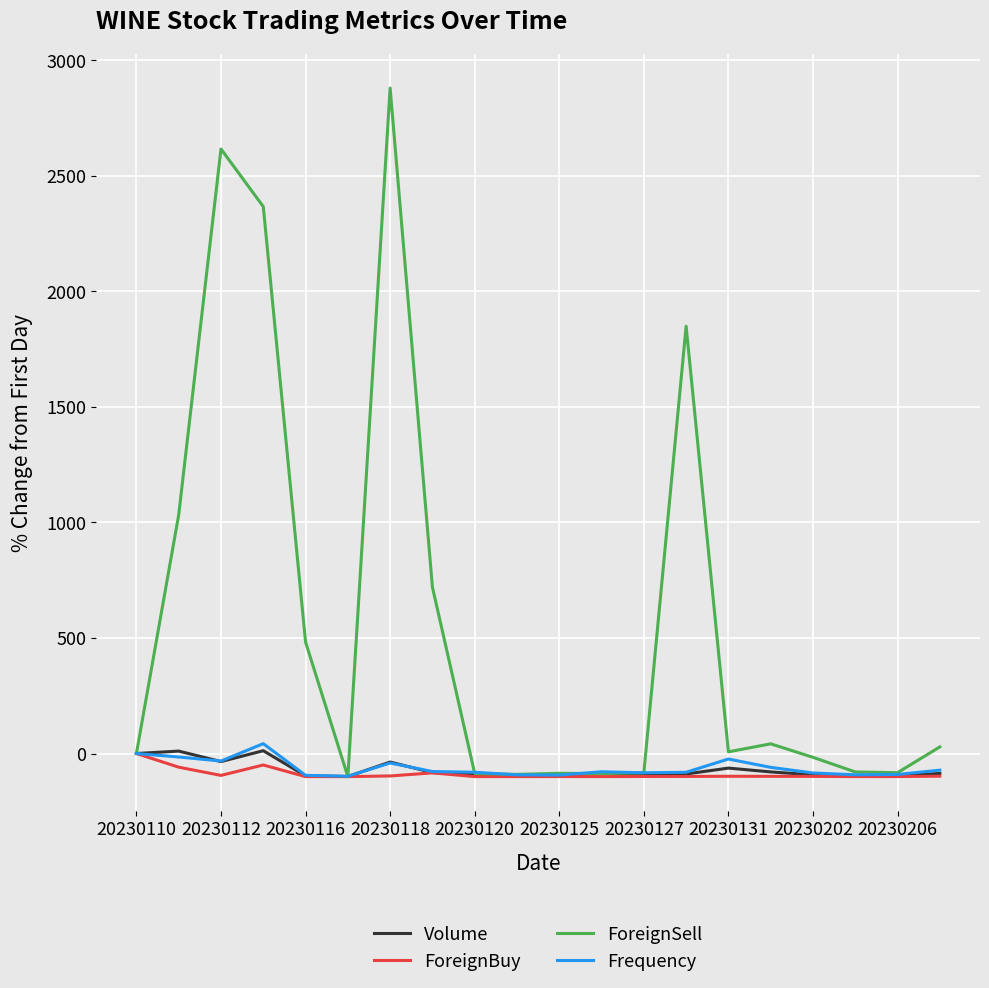

Which series has the largest range (max minus min)?

ForeignSell